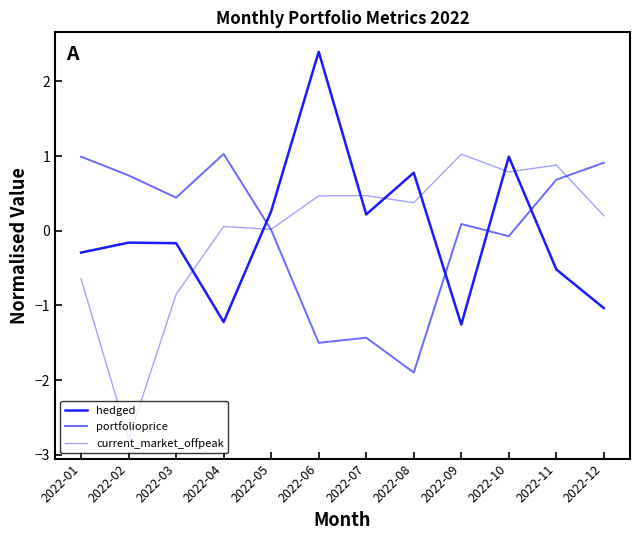

How many distinct data groups are displayed?

3